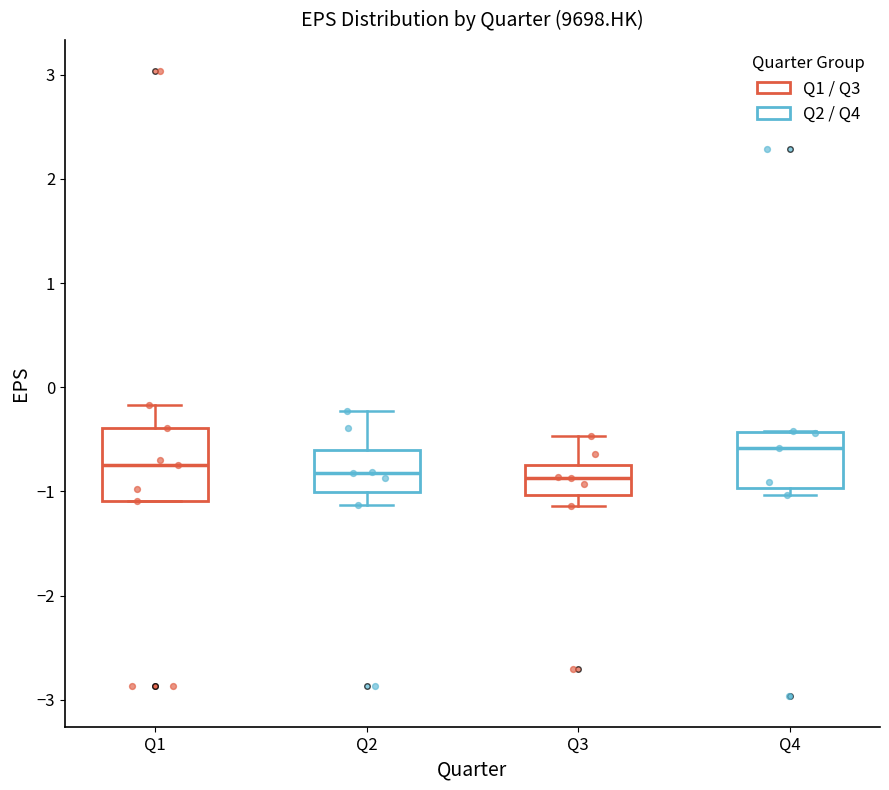

Where is the upper edge of the box for Q1 on the y-axis? The values are not printed on the chart, so give them approximately, as read against the axis.

-0.4